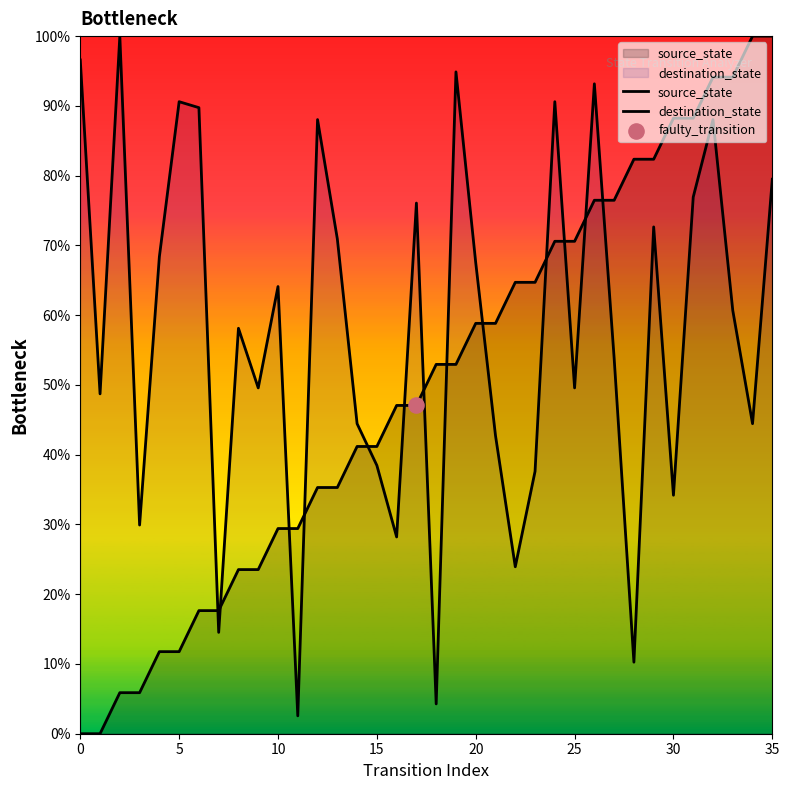

What is the total value across all series at 29?

155.0